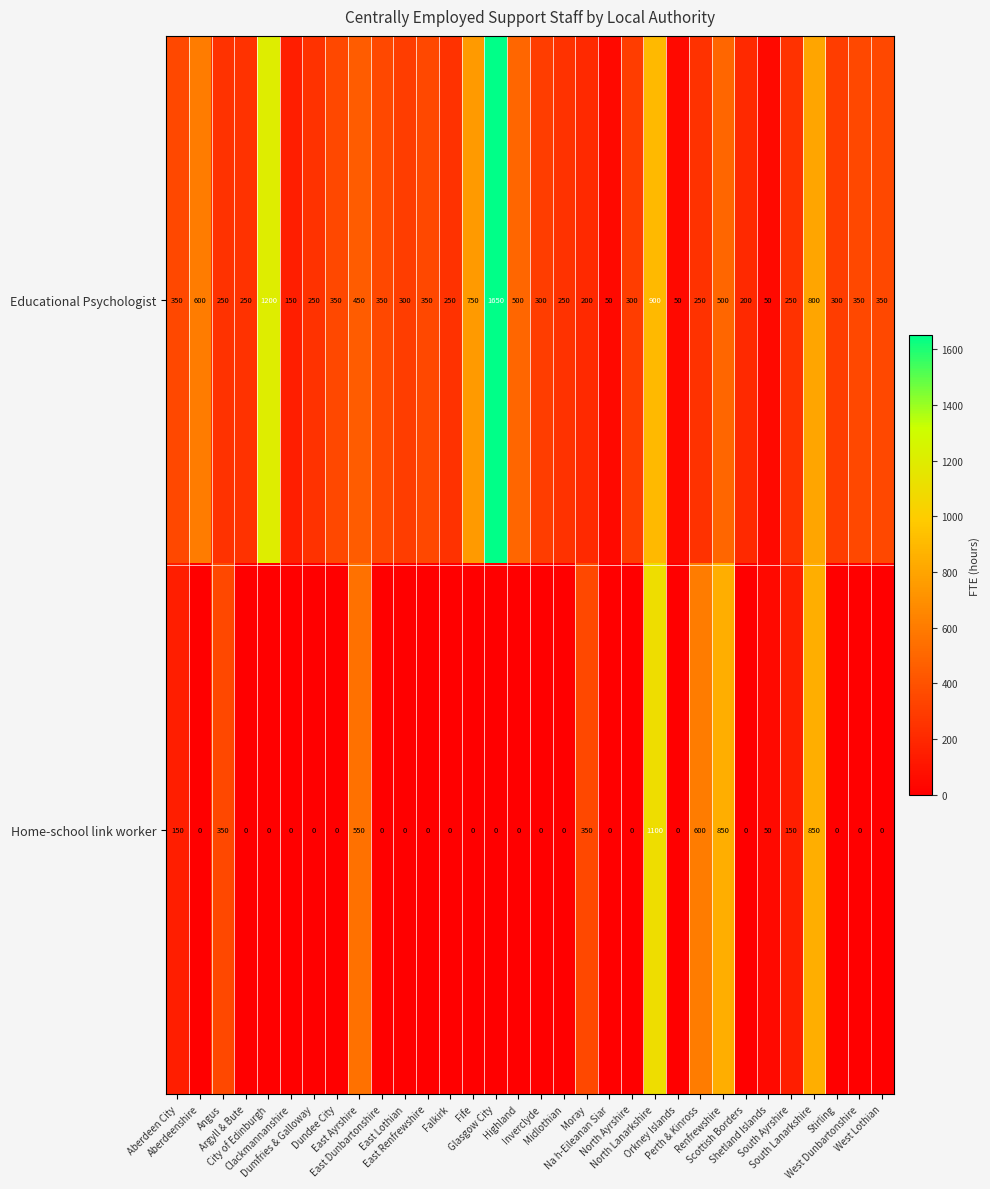

Which series has the largest total across all categories?

Educational Psychologist